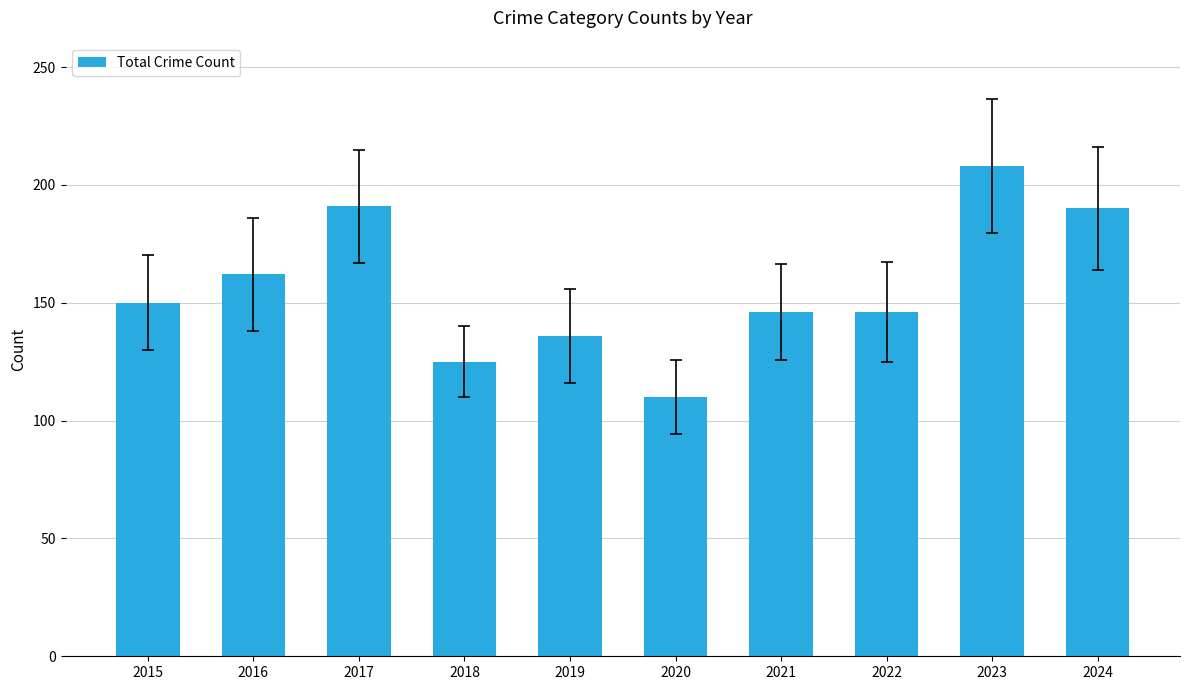

Between 2022 and 2018, which is larger?

2022